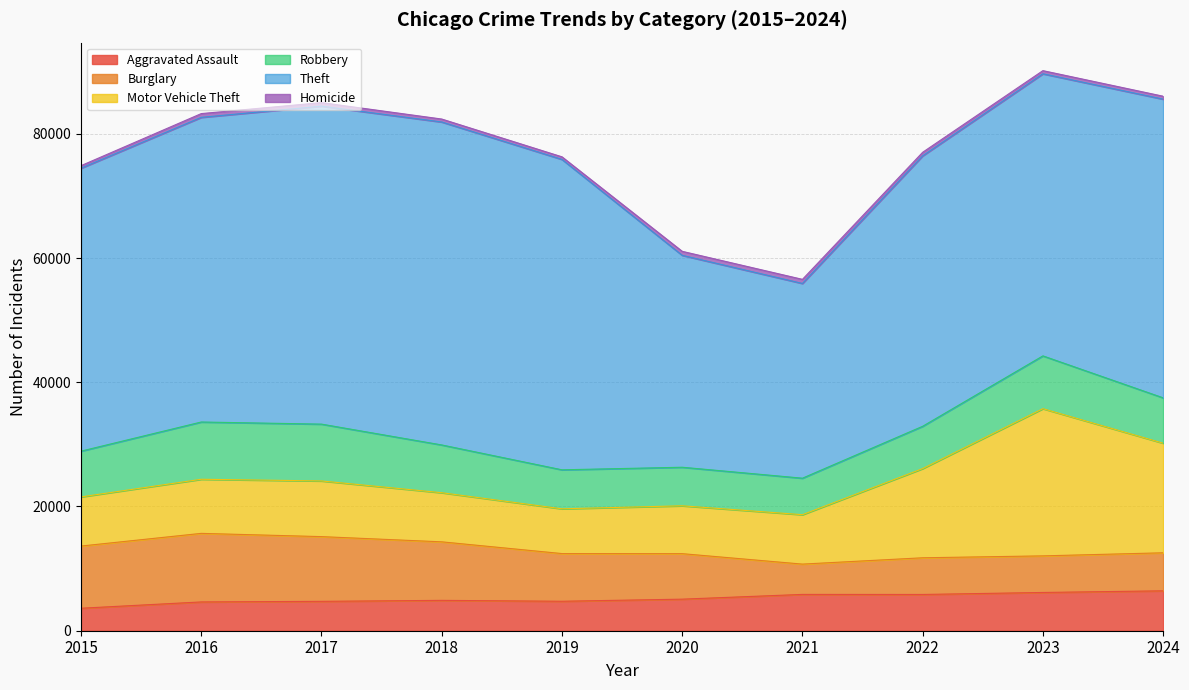

What is the minimum value shown in the chart?

411